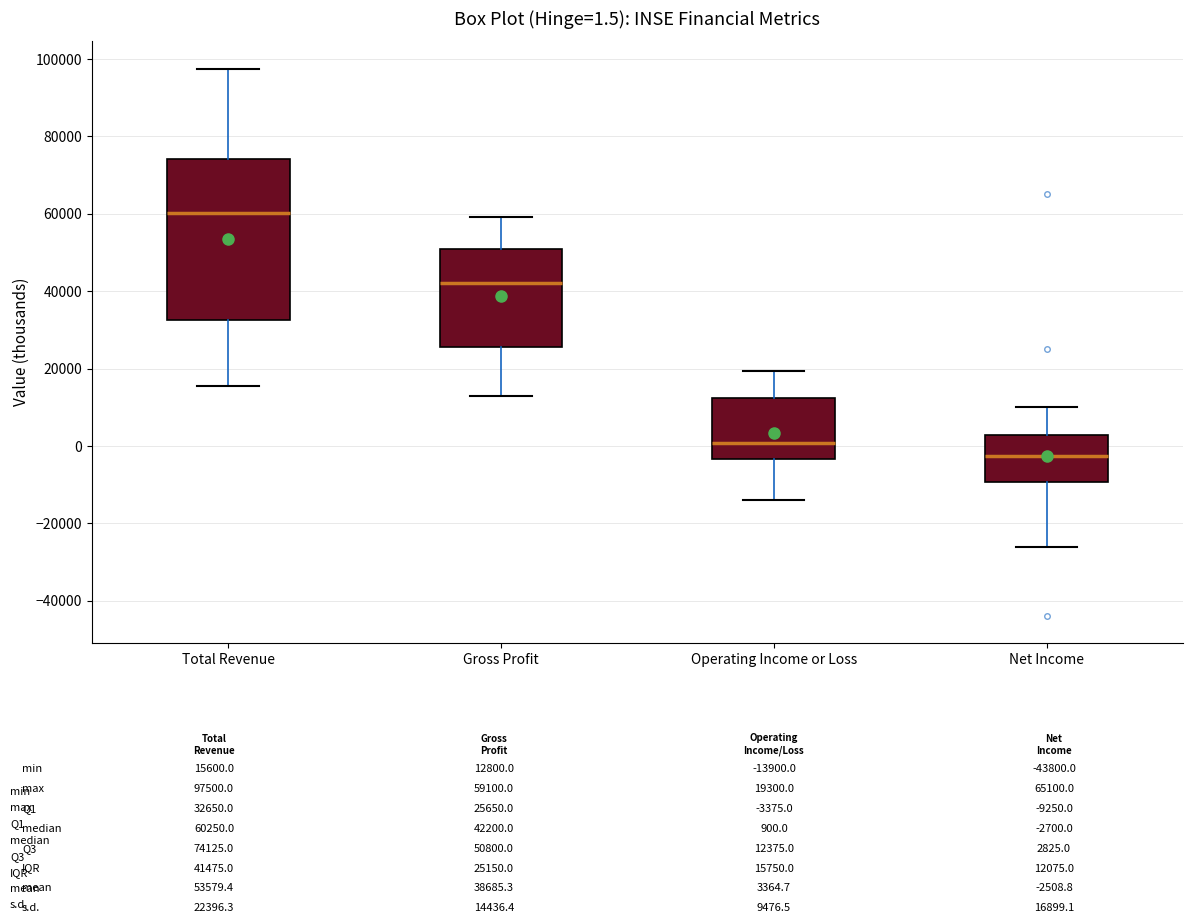

Comparing the boxes themselves (not the whiskers), which one is the tallest?

Total Revenue